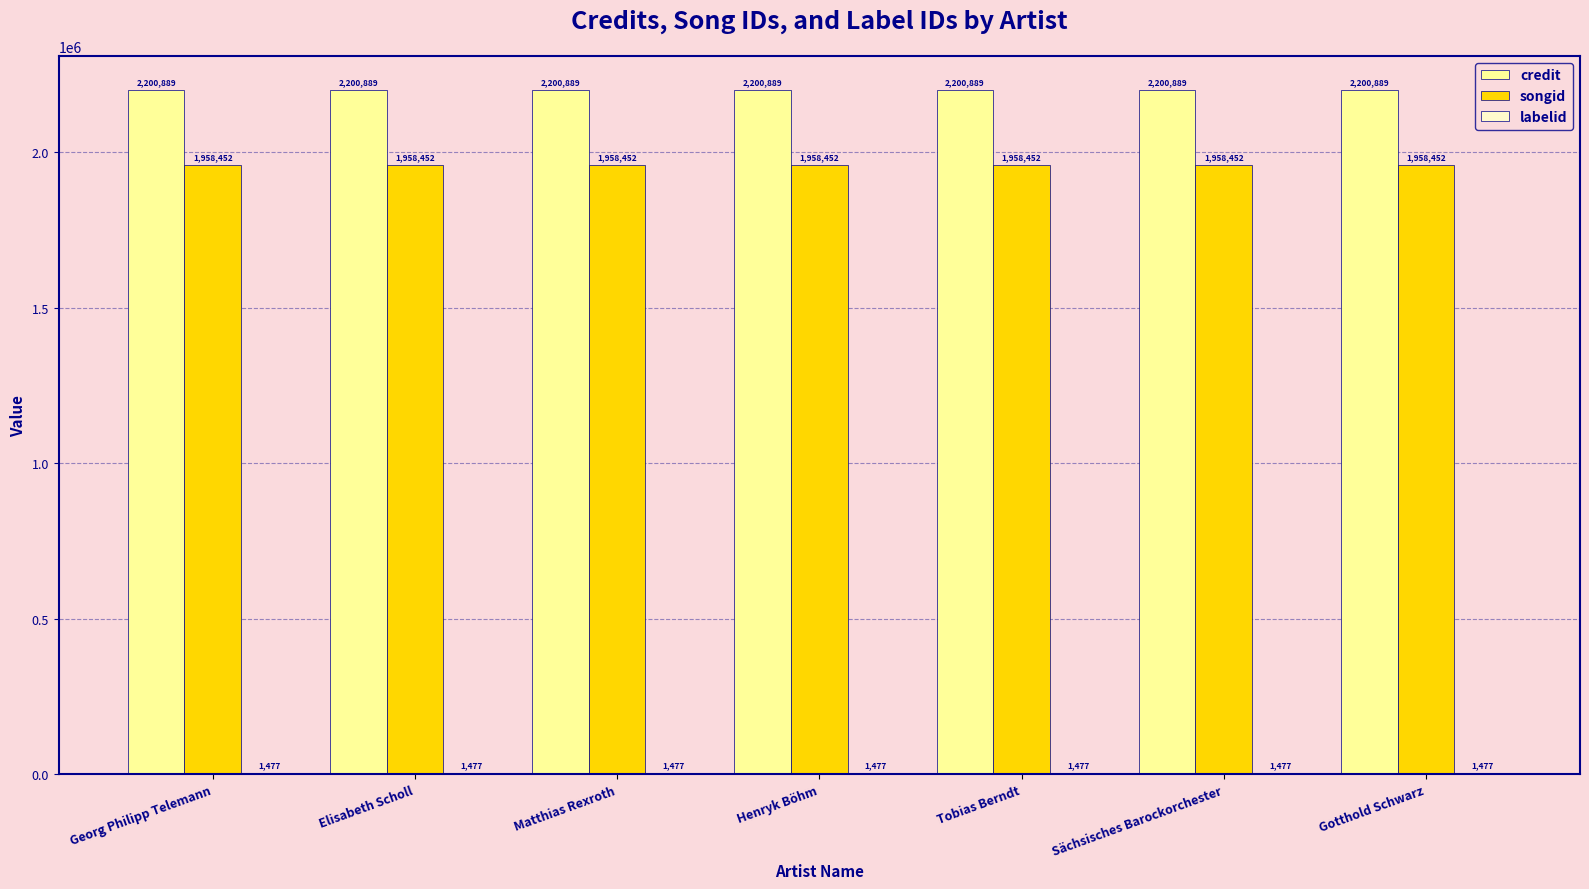

The credit series shows 2200889 at Sächsisches Barockorchester. True or false?

True